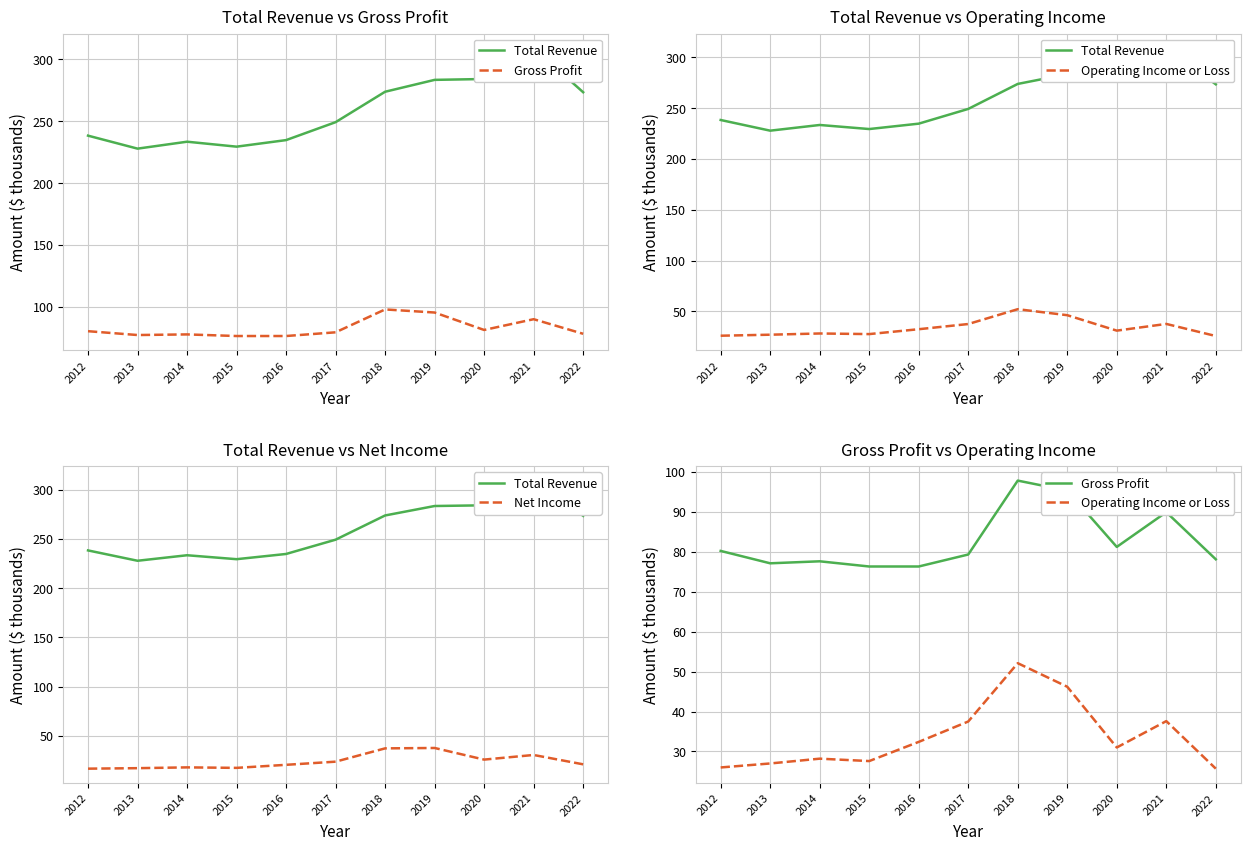

What is the value of the Gross Profit point at the 4th from the left?

76.3